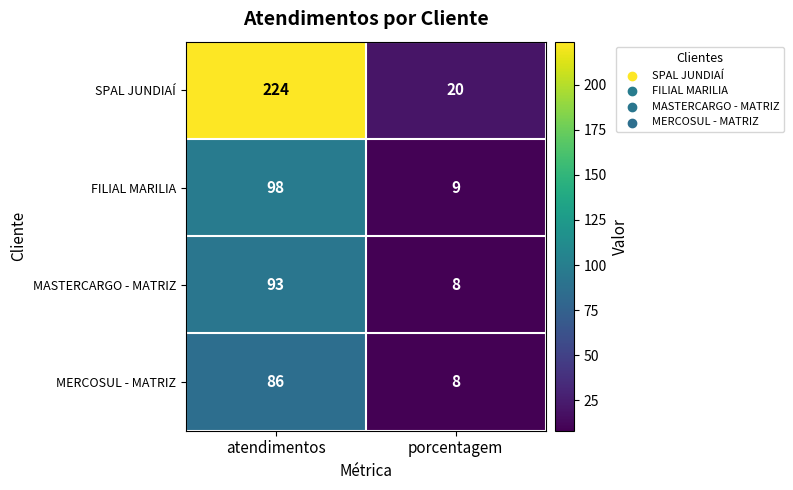

Is it true that SPAL JUNDIAÍ equals 82 at atendimentos?

False